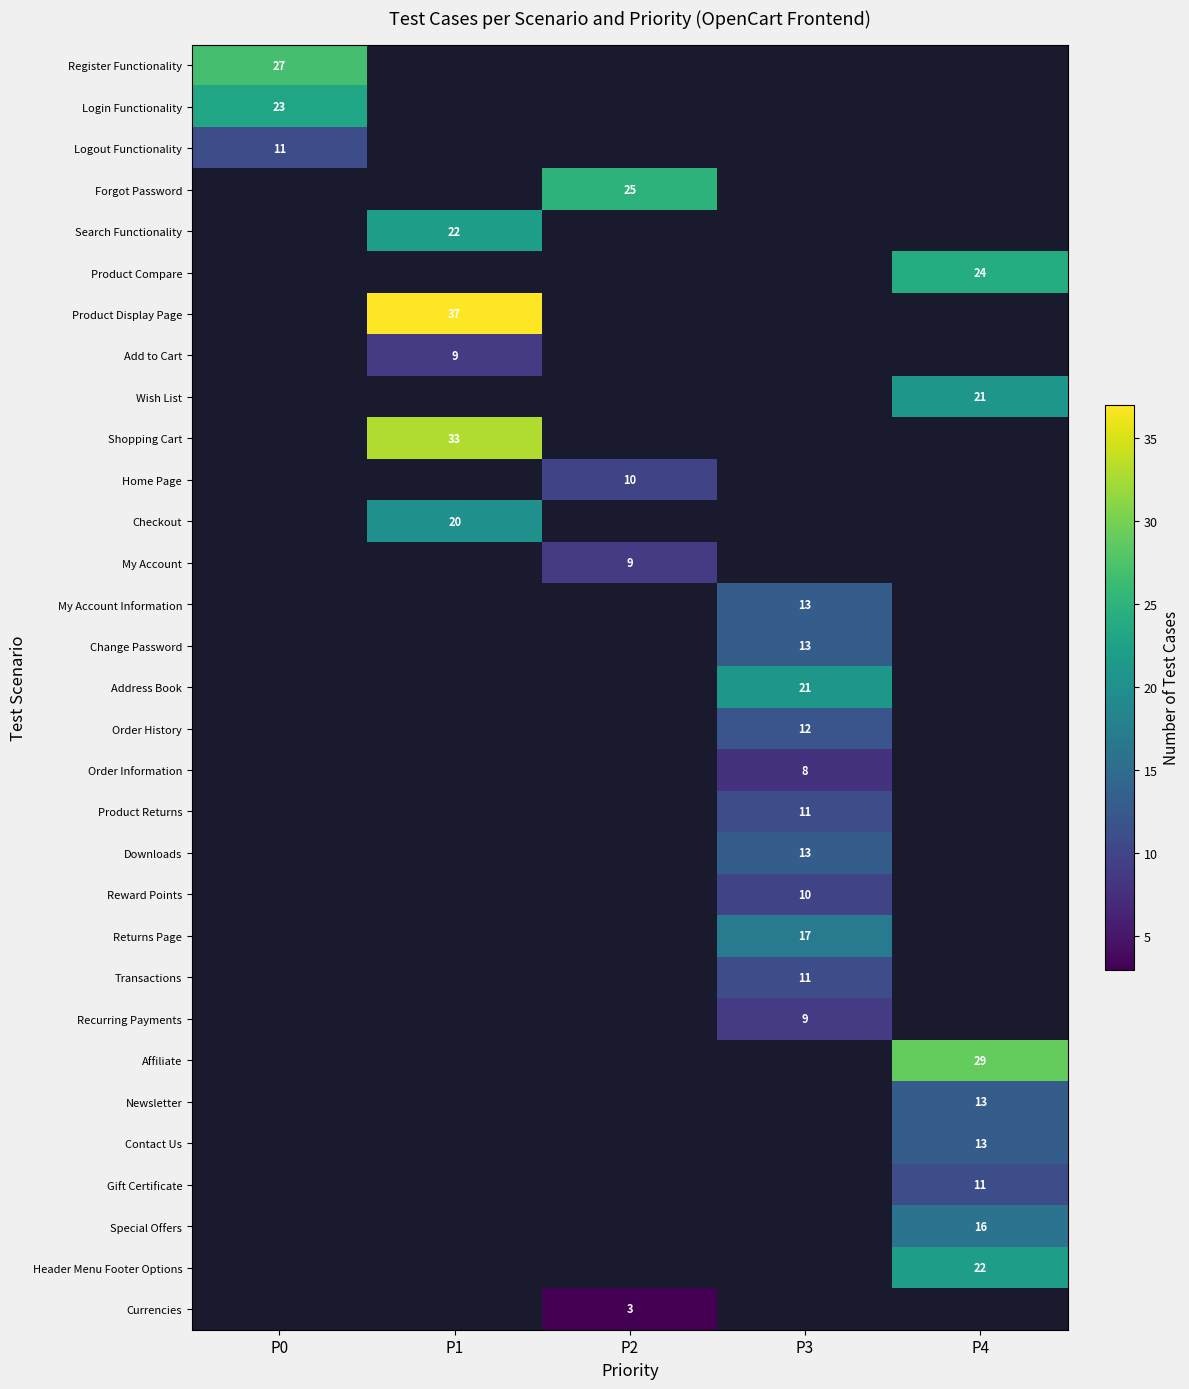

Is it true that My Account Information equals 13 at P3?

True